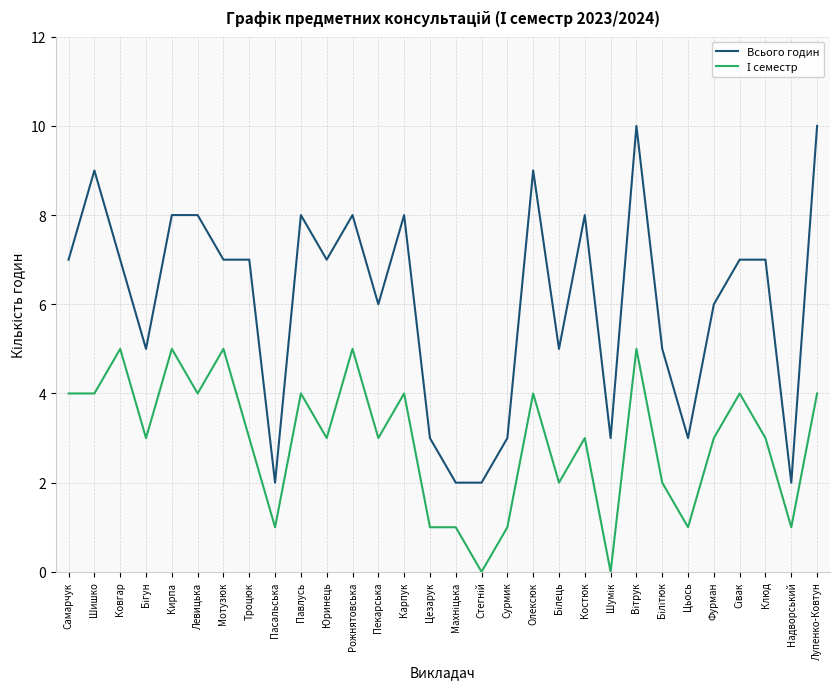

What is the difference between the maximum and minimum values in the Всього годин series?

8